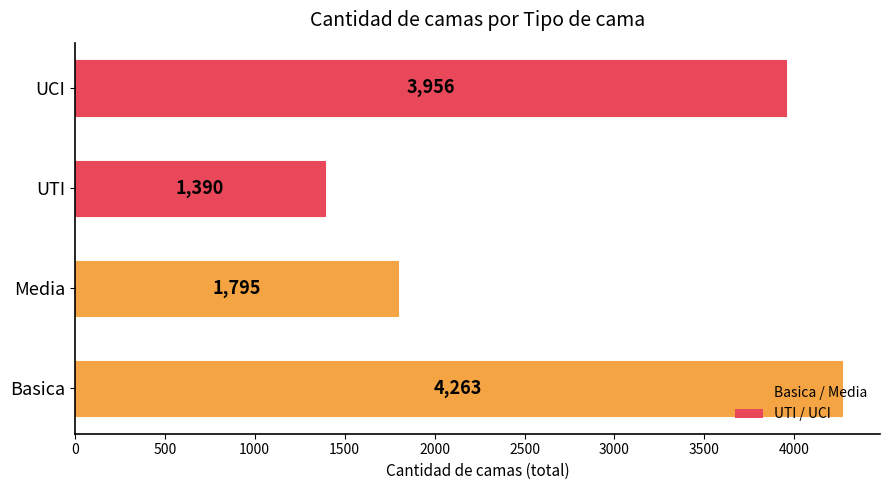

What is the ratio of the value at Media to the value at Basica?

0.4